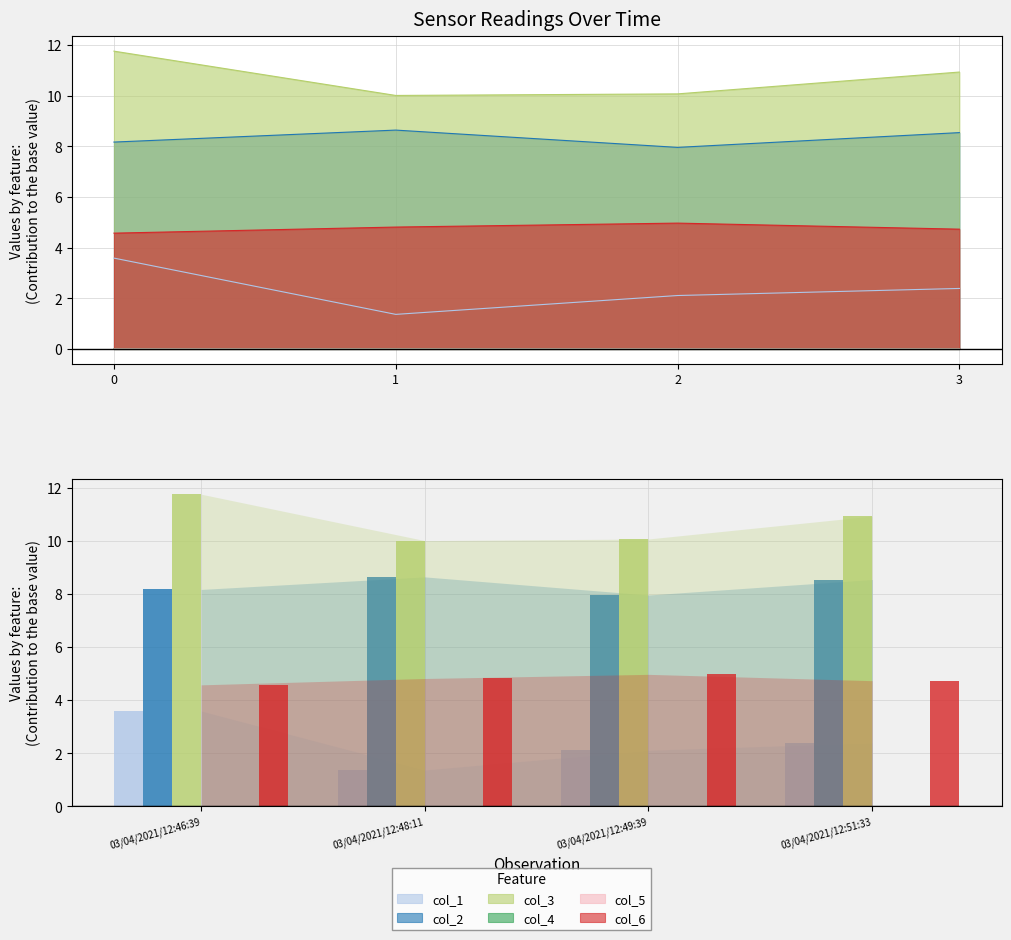

What is the minimum value for col_3?

10.0